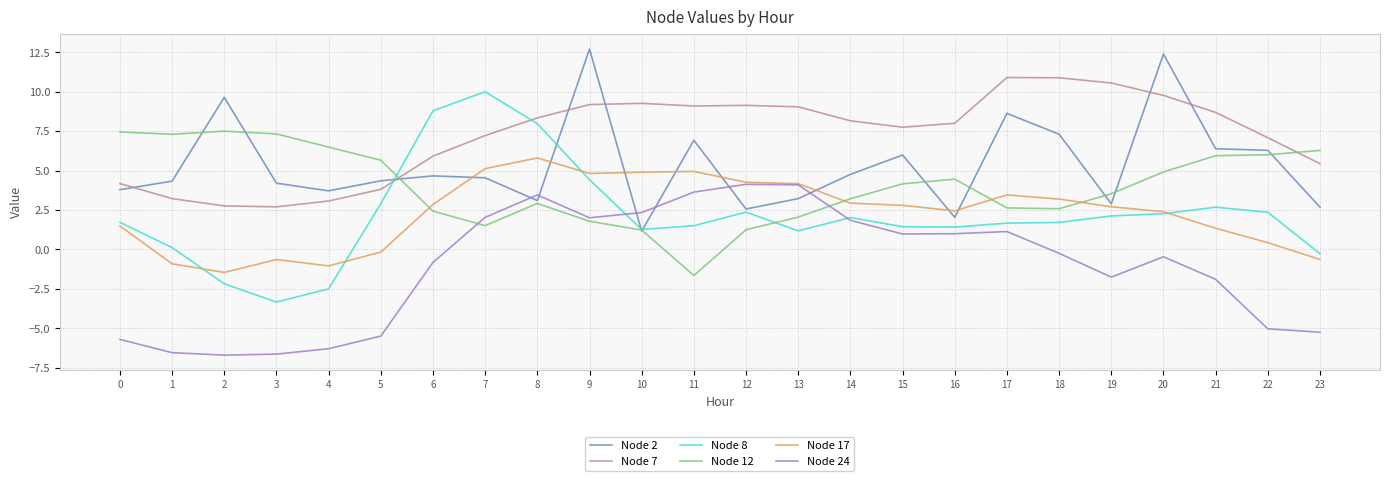

Where is Node 8 nearest to the value 3?

5